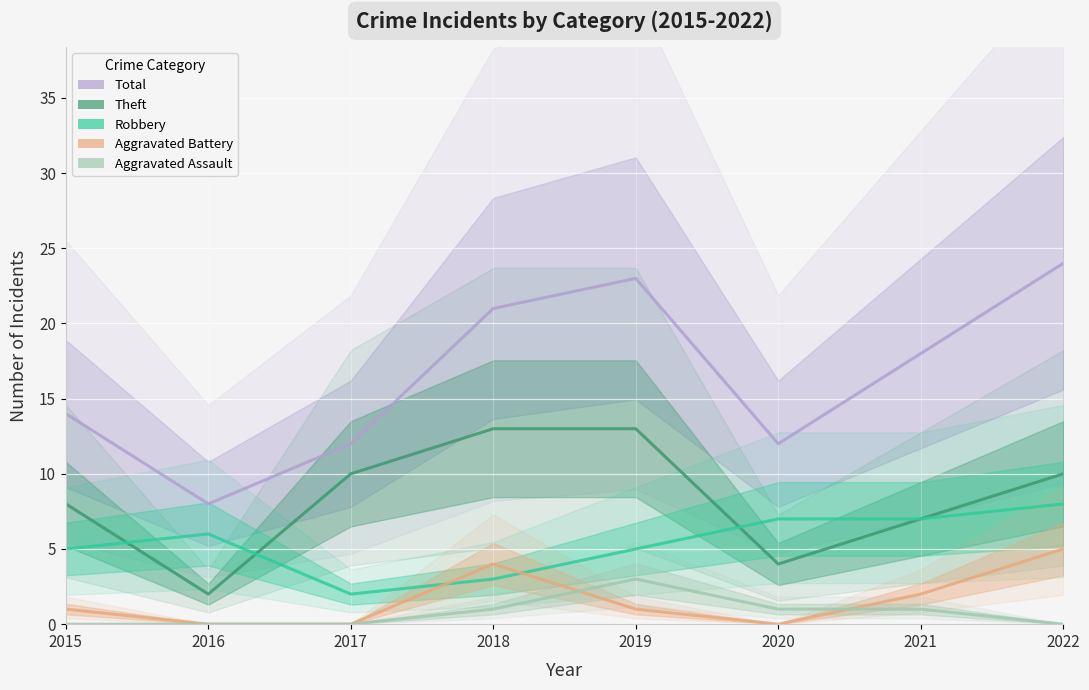

True or false: Aggravated Battery and Theft cross at least once.

False